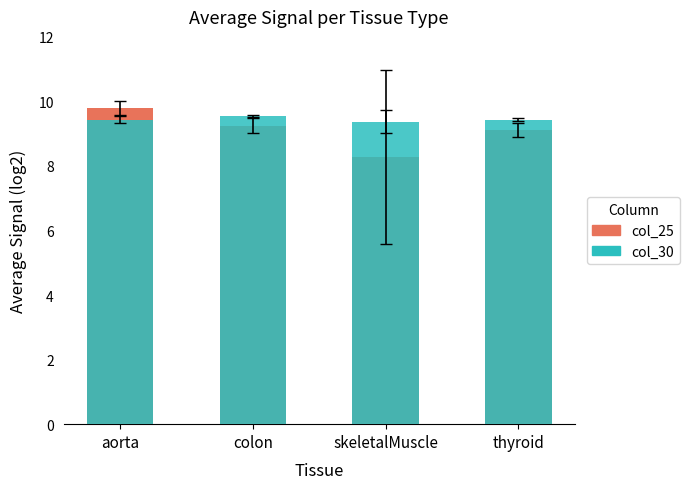

What is the sum of the col_25 values at colon and thyroid?

18.4